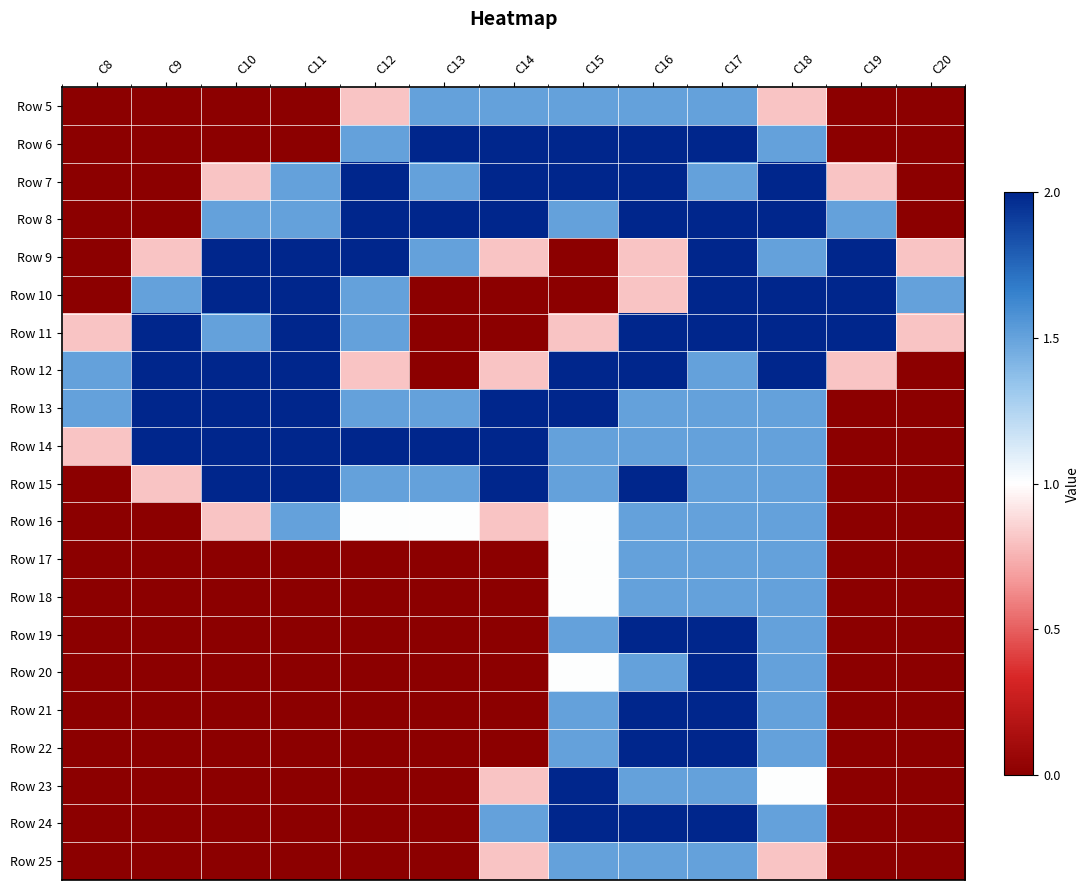

At how many categories does at least one series exceed 0?

13